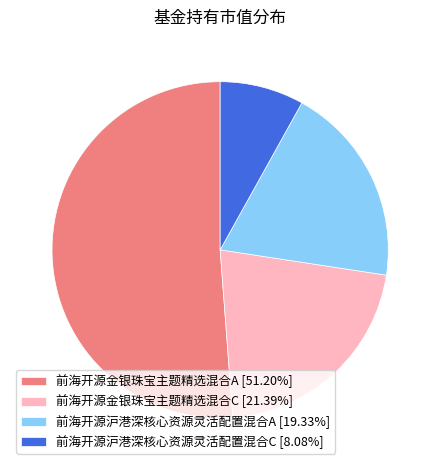

Do 前海开源沪港深核心资源灵活配置混合C [8.08%] and 前海开源沪港深核心资源灵活配置混合A [19.33%] together represent more than half of the pie?

No